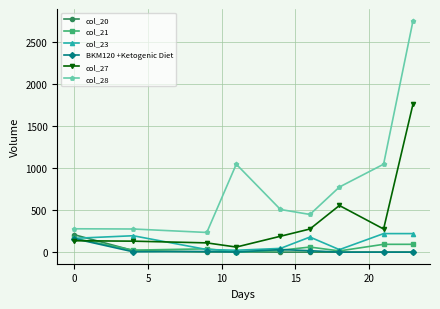

At how many categories does at least one series exceed 1942?

1